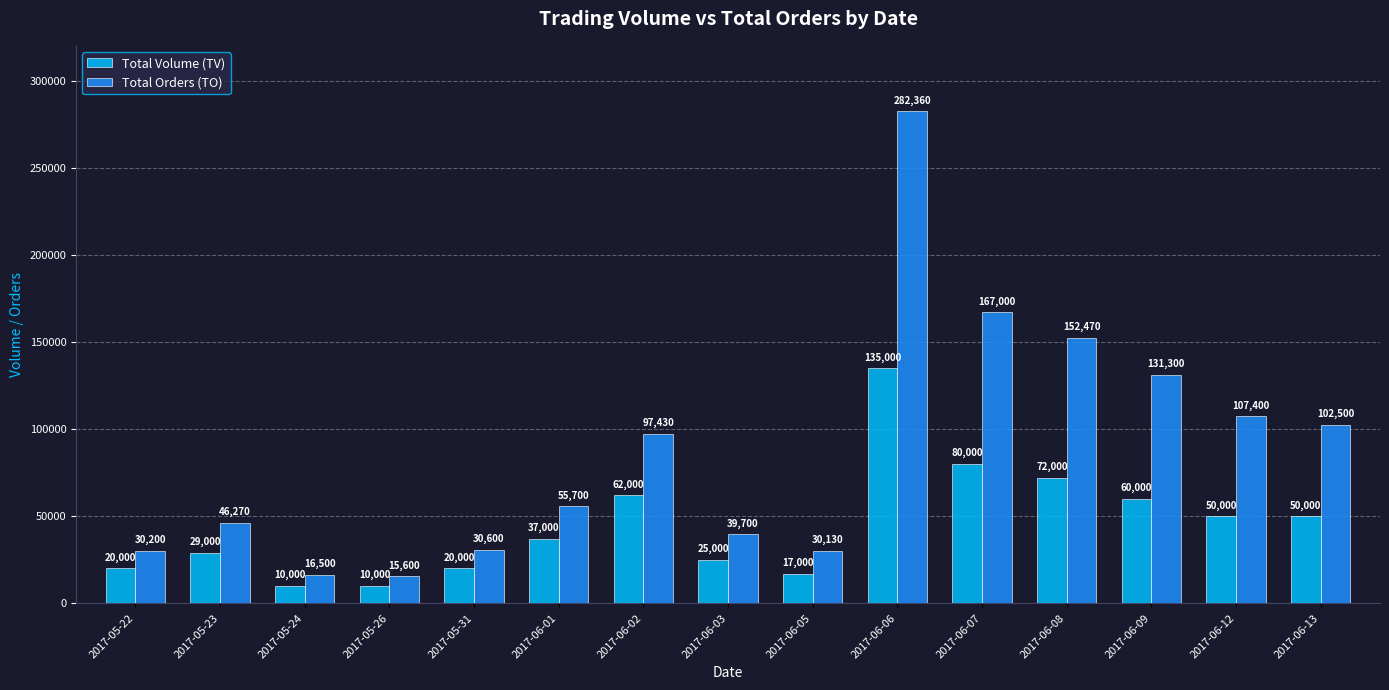

List the series in order of their peak value, highest first.

Total Orders (TO), Total Volume (TV)